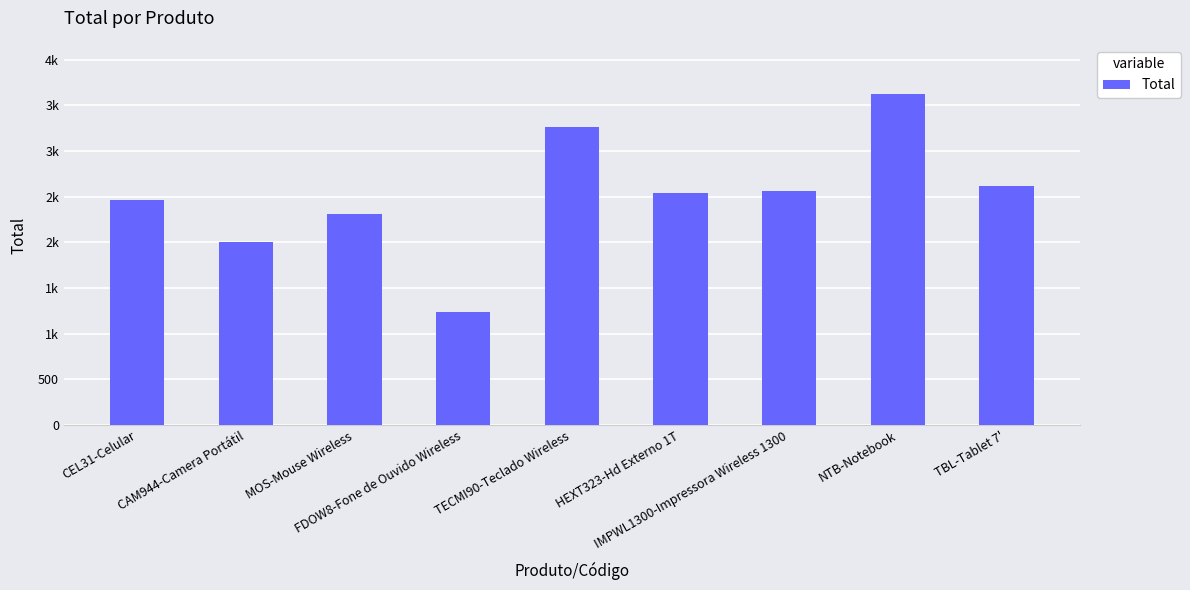

What is the approximate value at TECMI90-Teclado Wireless?

3264